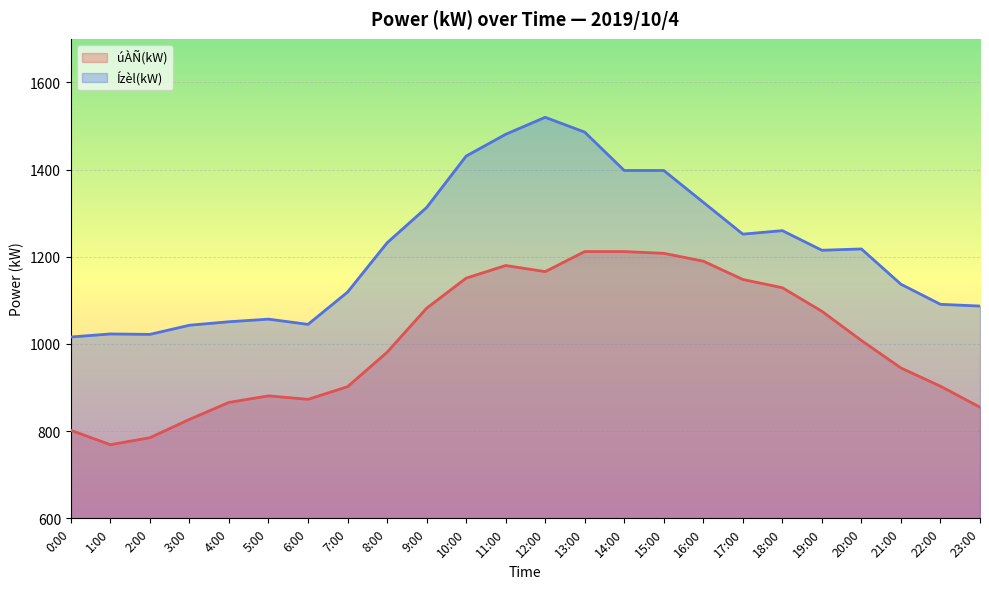

How many series are shown in this chart?

2